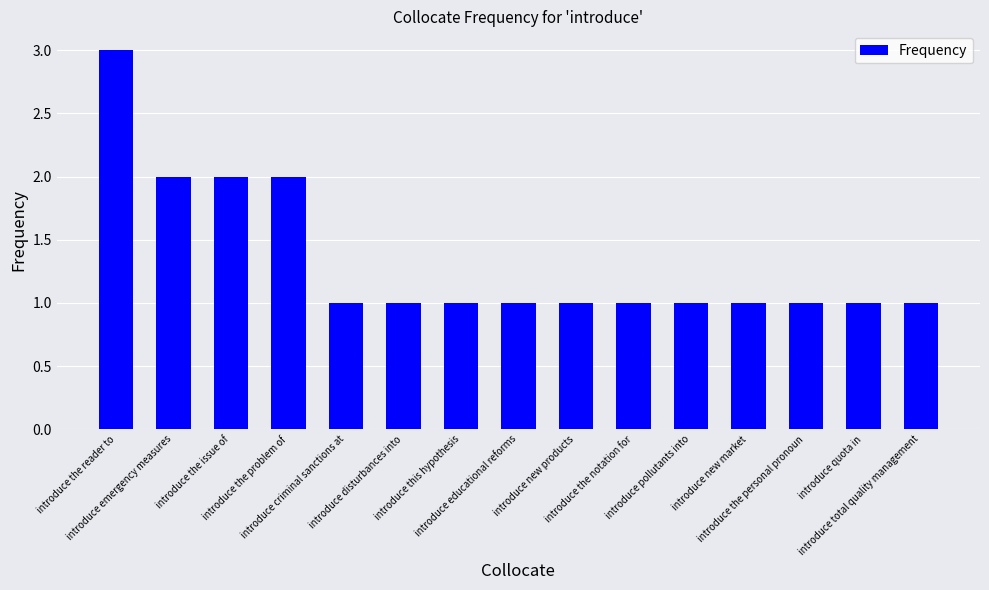

Read the value at introduce the notation for.

1